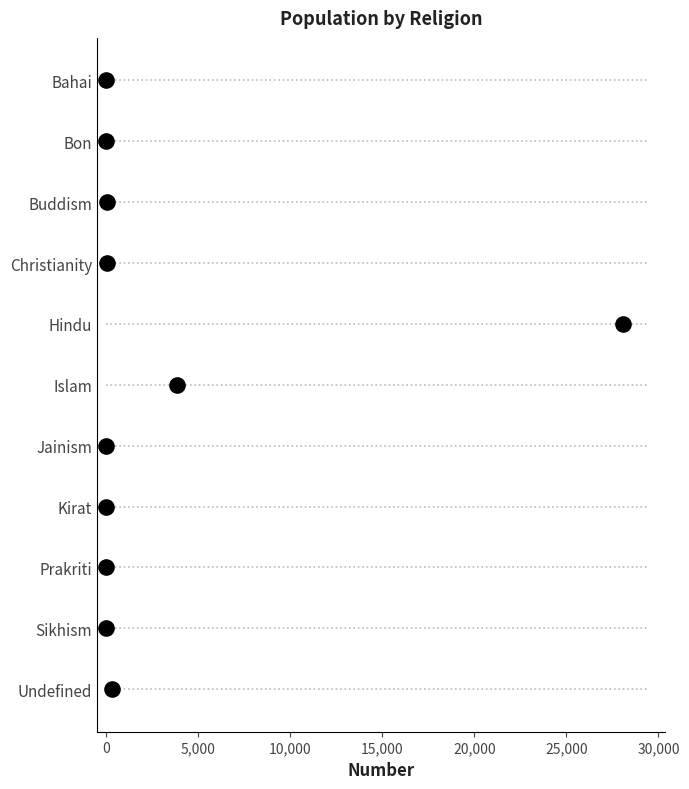

What is the change in value from 10,000 to 15,000?

+1